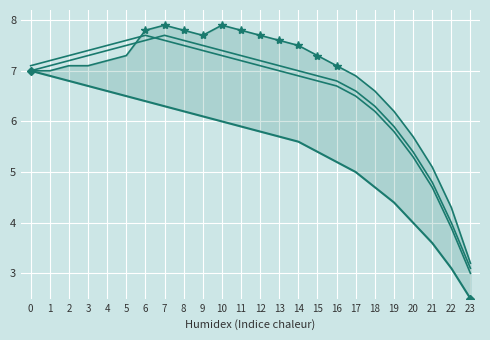

After their last crossing, which series has the higher values: Series C or Series A?

Series C